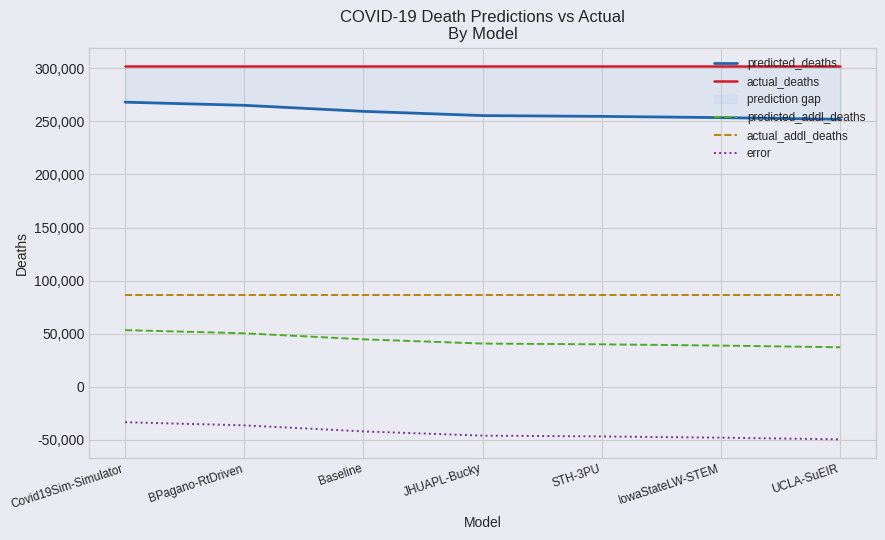

True or false: actual_addl_deaths and predicted_deaths intersect in this chart.

False